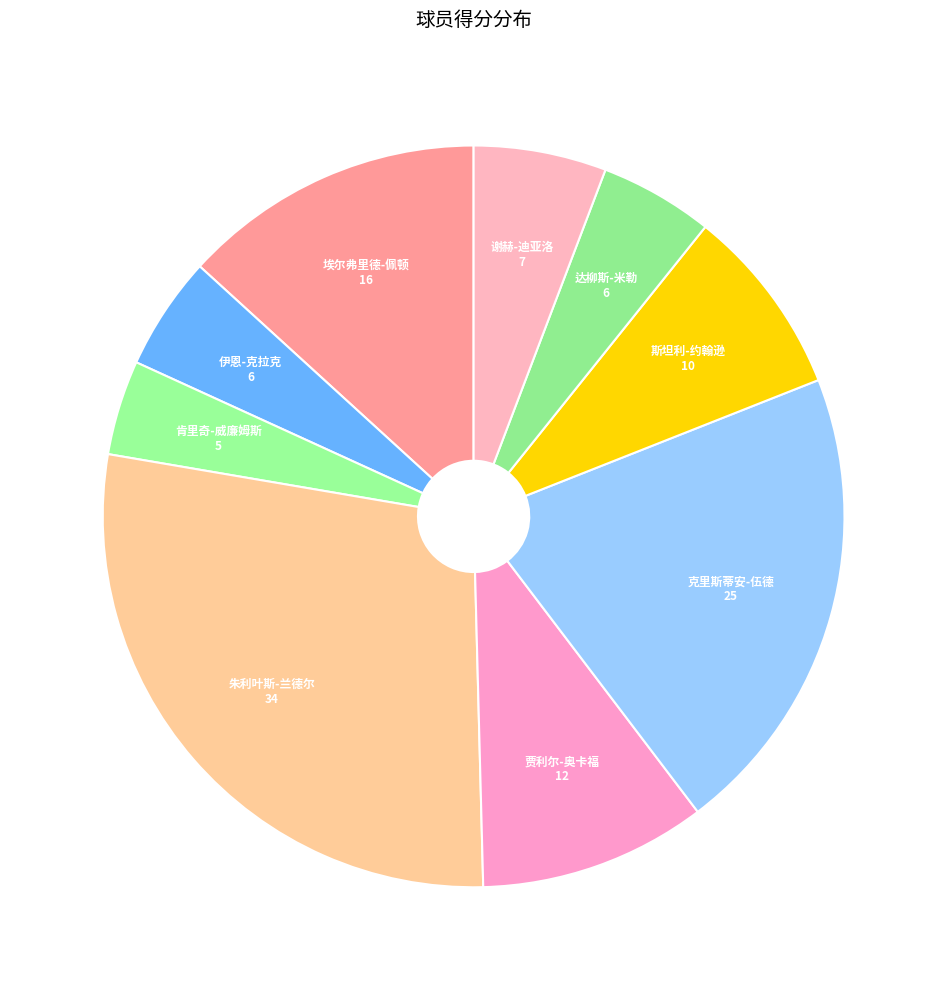

True or false: 肯里奇-威廉姆斯 accounts for 4% of the total.

True